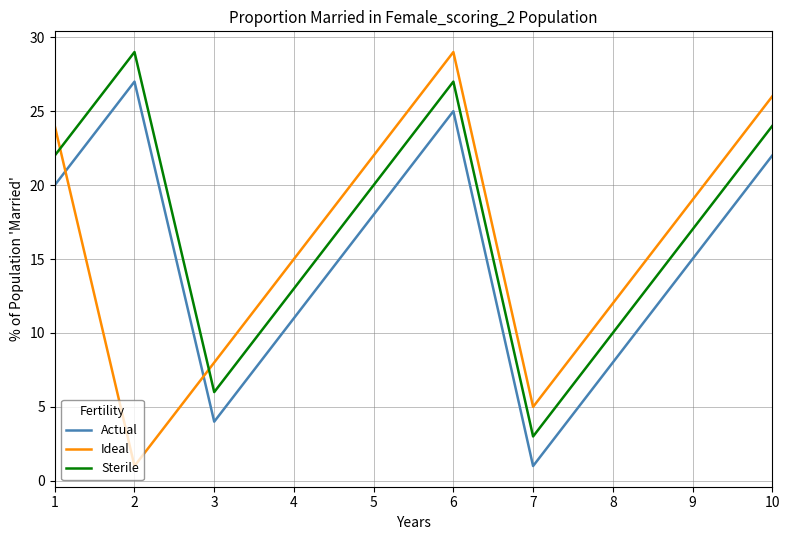

Rank the categories by Actual value from highest to lowest.

2, 6, 10, 1, 5, 9, 4, 8, 3, 7